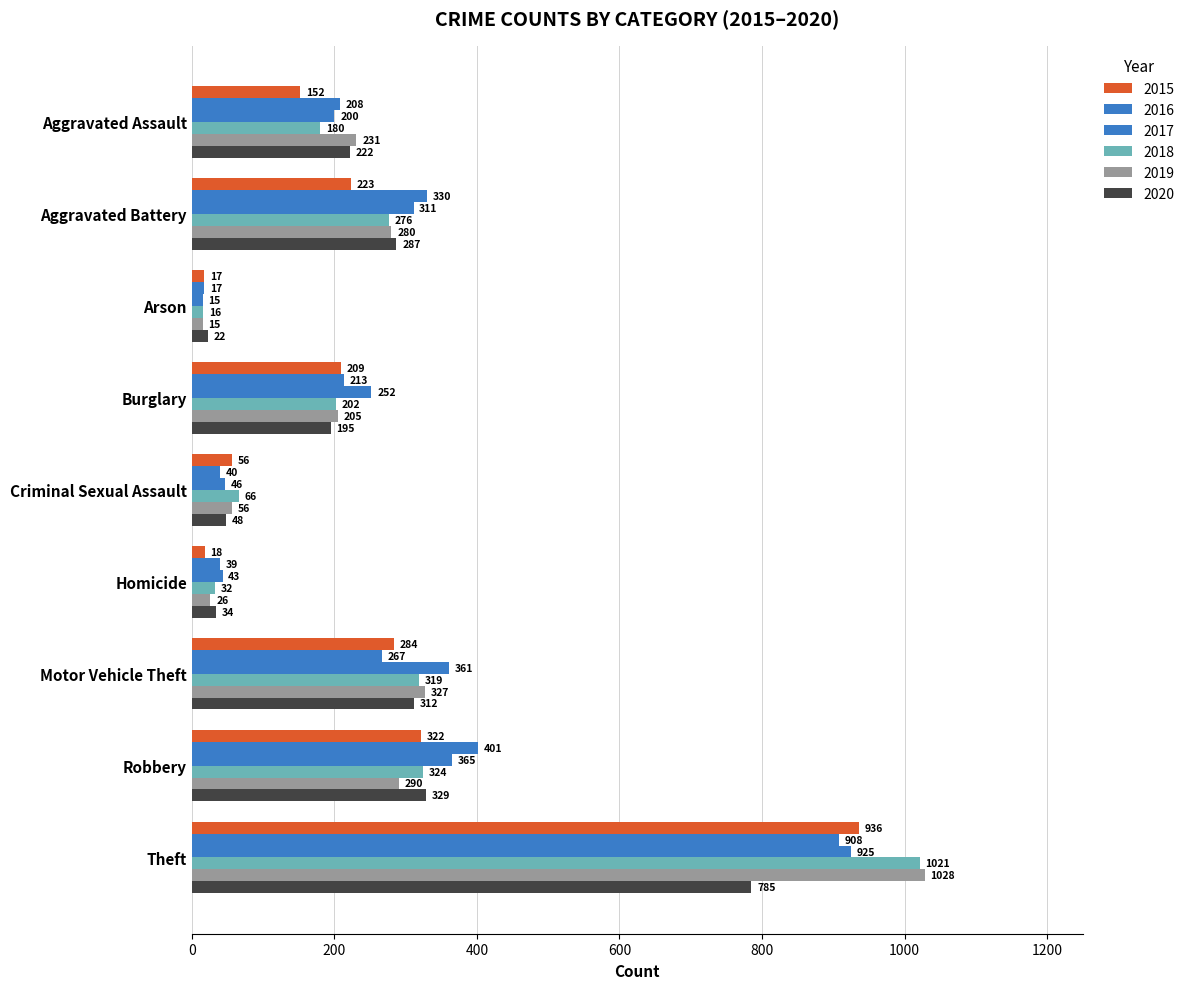

What is the sum of all 2018 values?

2436